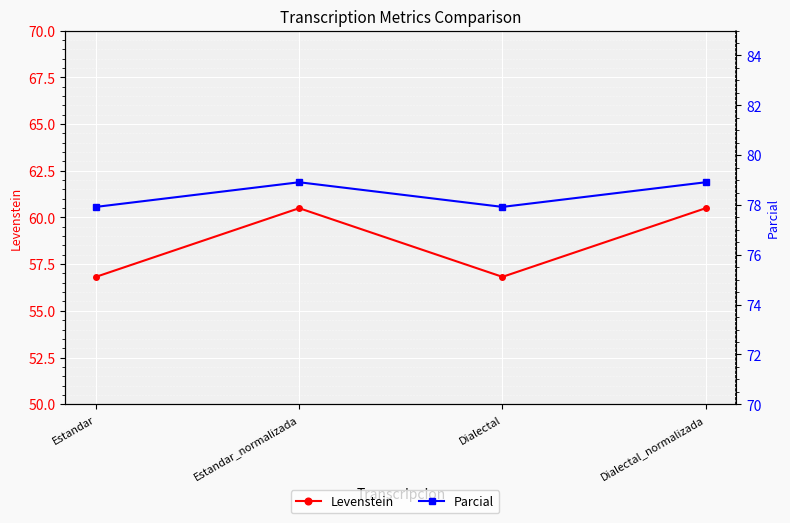

What is the value of the Parcial point at the 1st from the left?

77.9